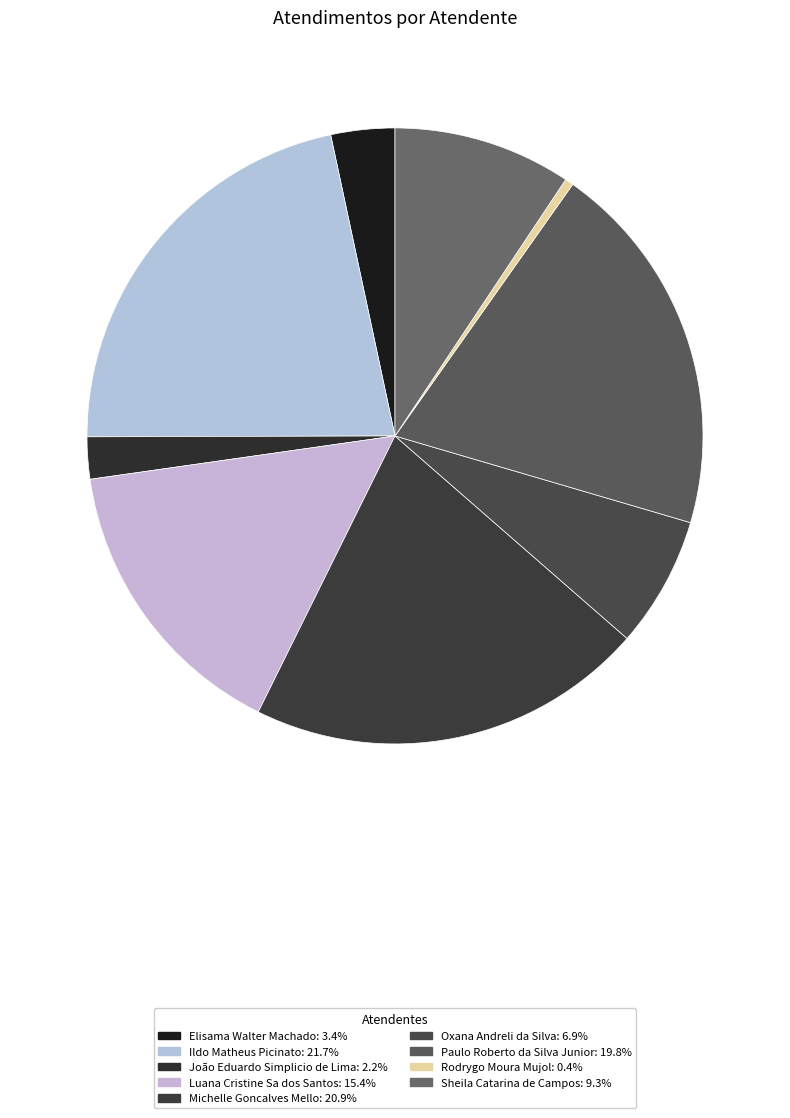

Rank the categories by value from highest to lowest.

Ildo Matheus Picinato, Michelle Goncalves Mello, Paulo Roberto da Silva Junior, Luana Cristine Sa dos Santos, Sheila Catarina de Campos, Oxana Andreli da Silva, Elisama Walter Machado, João Eduardo Simplicio de Lima, Rodrygo Moura Mujol